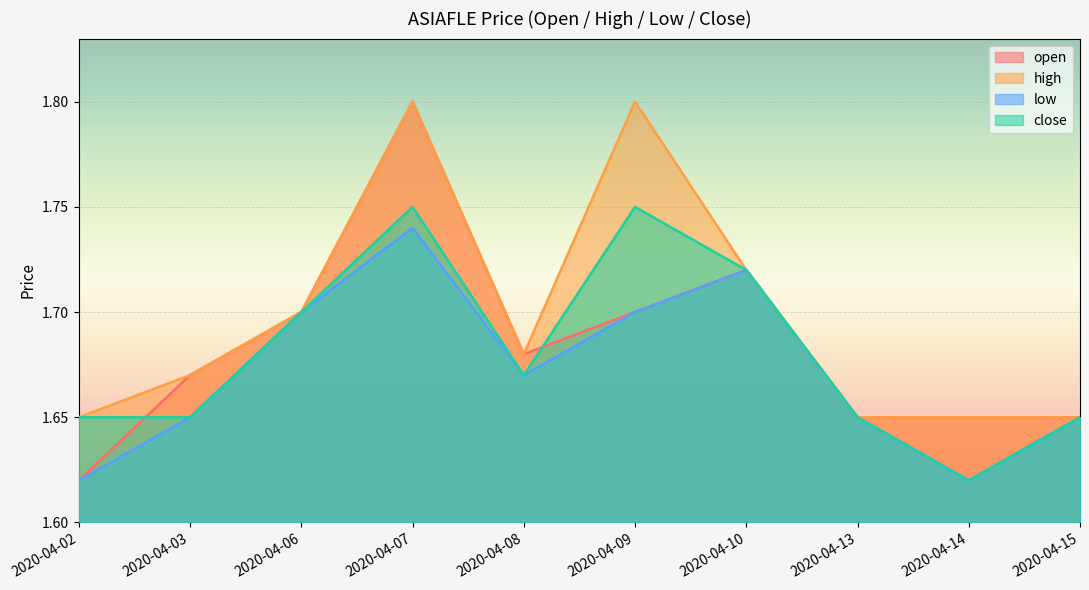

How many interior local valleys does the high series have?

1